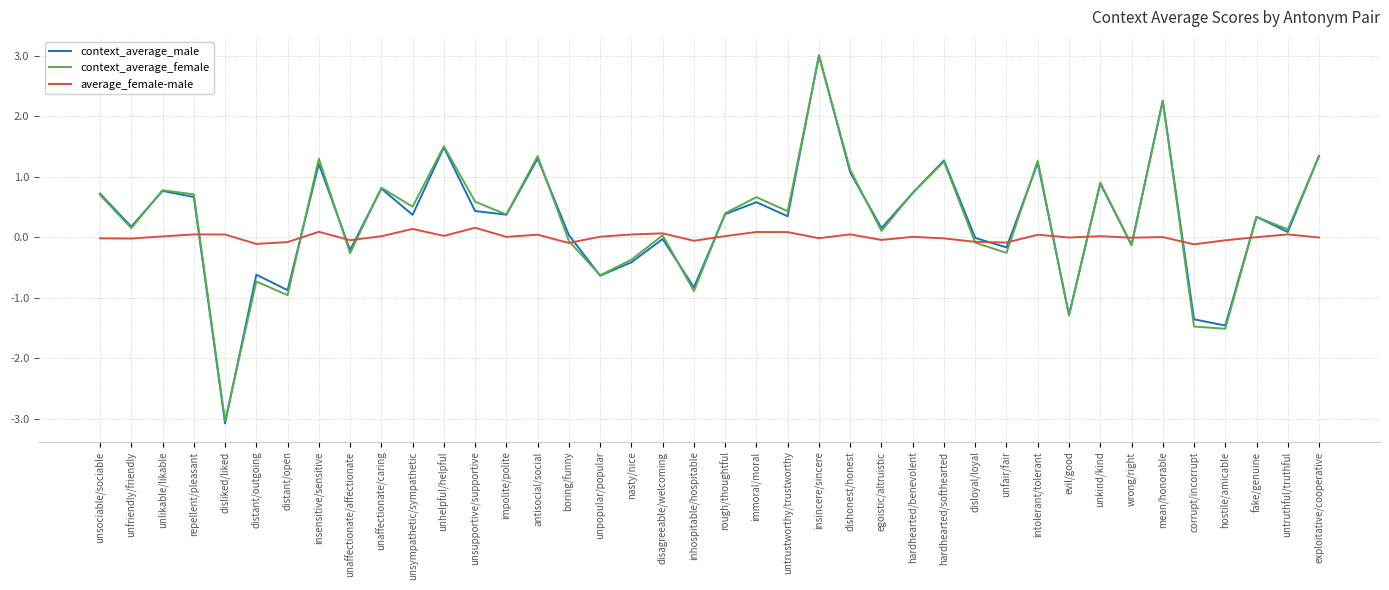

At which category does the chart reach its minimum across all series?

disliked/liked